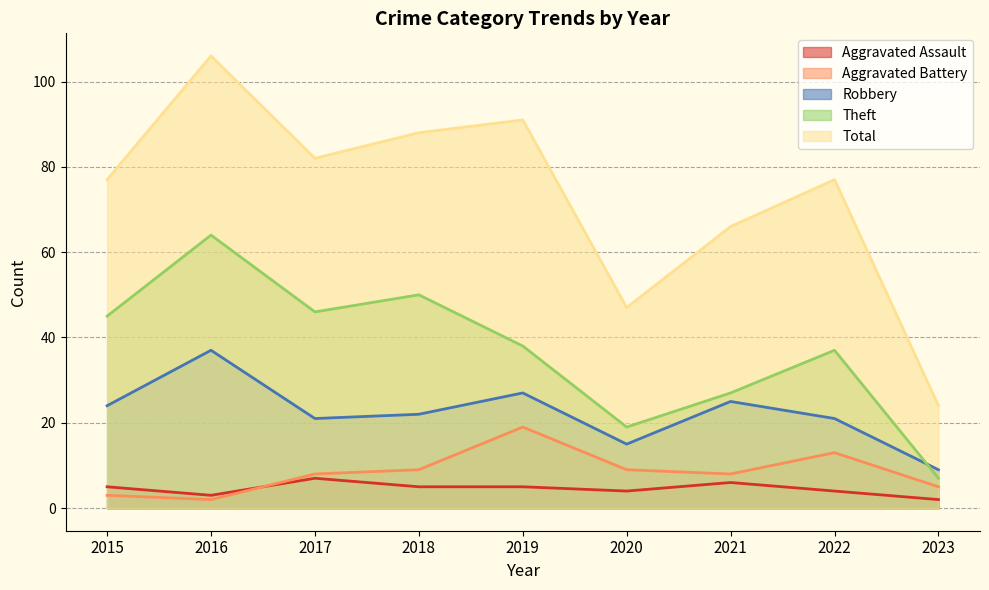

At which label does Robbery first exceed 22?

2015